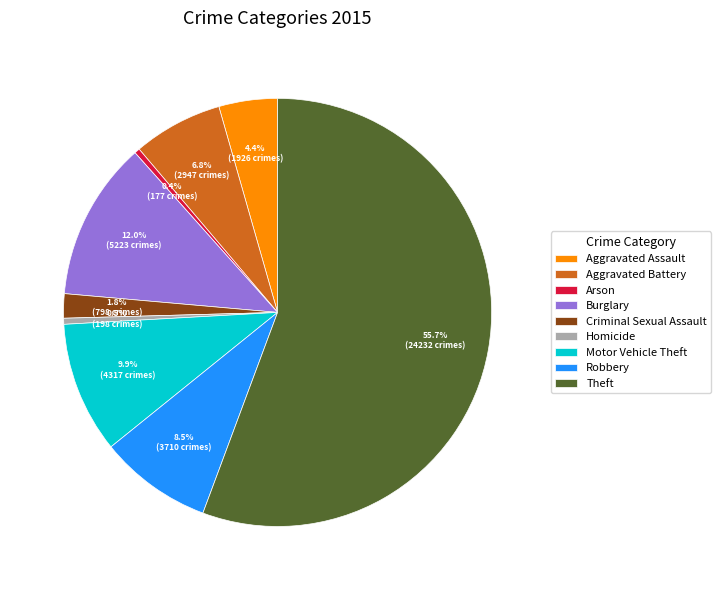

To the nearest percent, what is the difference between the Theft and Arson slice percentages?

55%